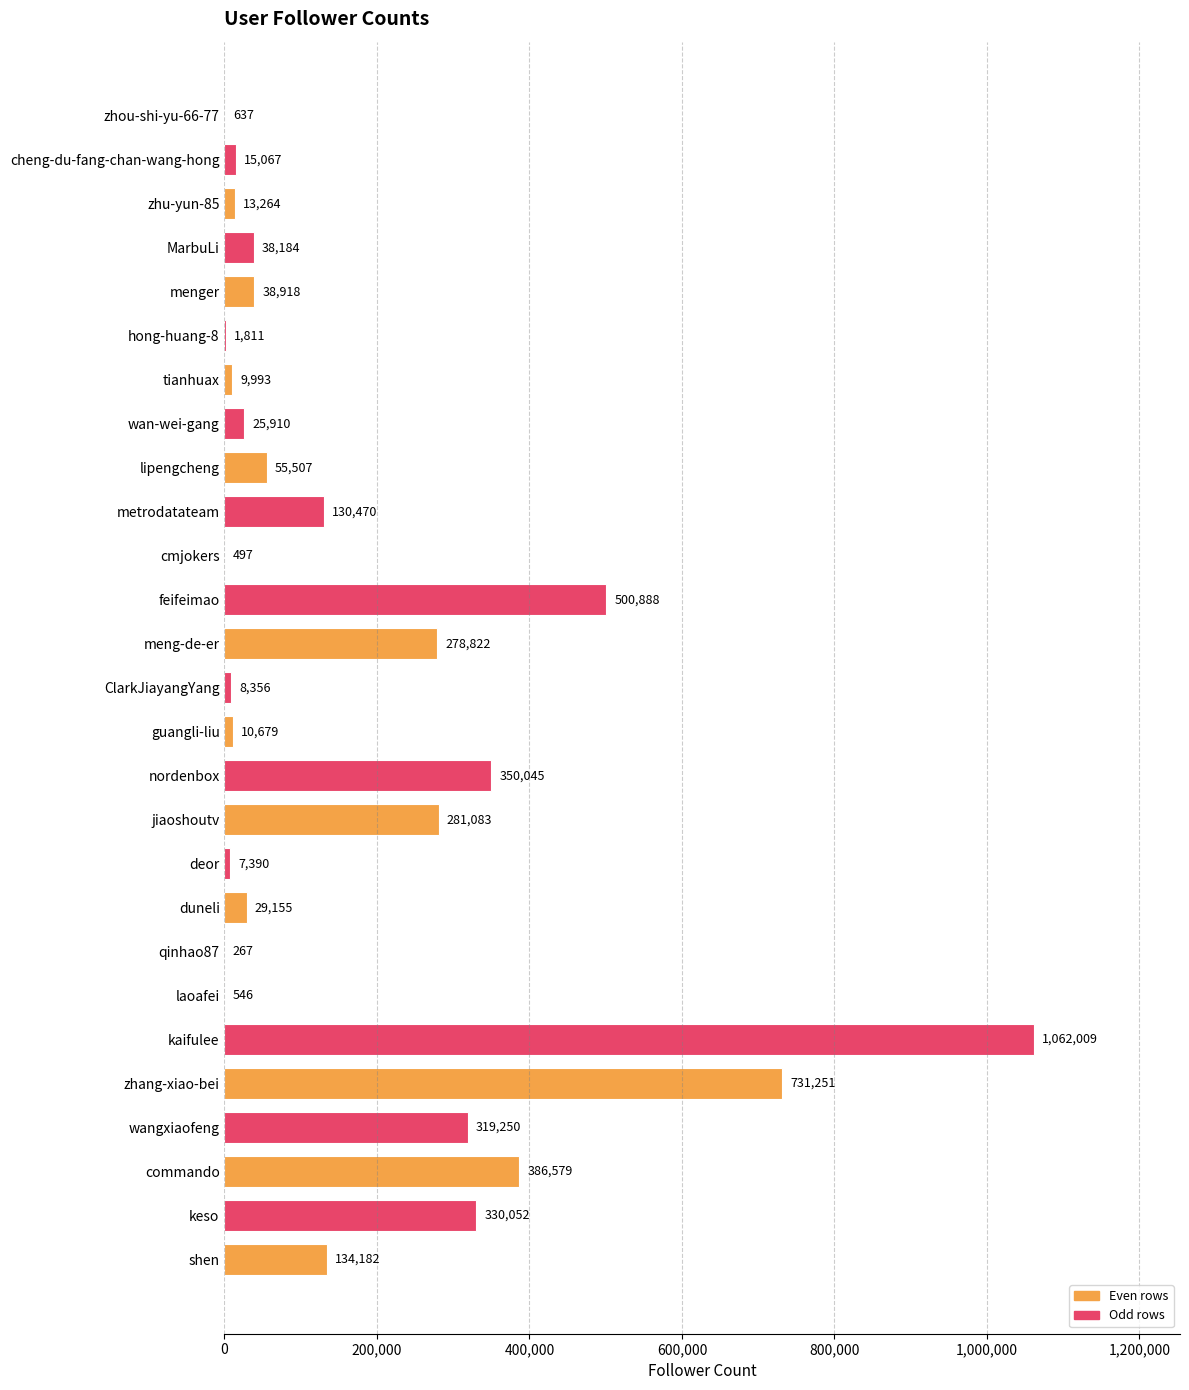

Reading top to bottom, transcribe all the data shown in this chart.

zhou-shi-yu-66-77=637	cheng-du-fang-chan-wang-hong=15067	zhu-yun-85=13264	MarbuLi=38184	menger=38918	hong-huang-8=1811	tianhuax=9993	wan-wei-gang=25910	lipengcheng=55507	metrodatateam=130470	cmjokers=497	feifeimao=500888	meng-de-er=278822	ClarkJiayangYang=8356	guangli-liu=10679	nordenbox=350045	jiaoshoutv=281083	deor=7390	duneli=29155	qinhao87=267	laoafei=546	kaifulee=1062009	zhang-xiao-bei=731251	wangxiaofeng=319250	commando=386579	keso=330052	shen=134182